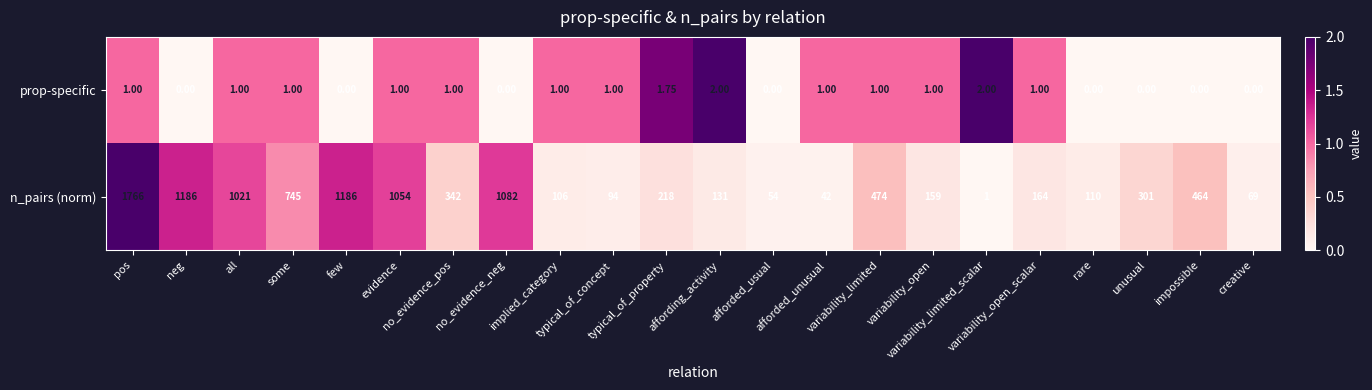

Rank the series by their average value, from lowest to highest.

prop-specific, n_pairs (norm)